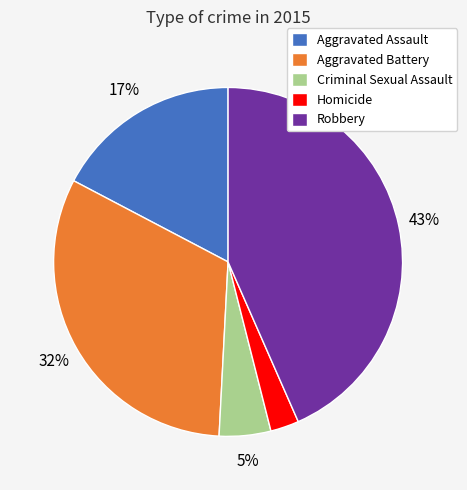

To the nearest percent, what is the difference between the Aggravated Battery and Criminal Sexual Assault slice percentages?

27%